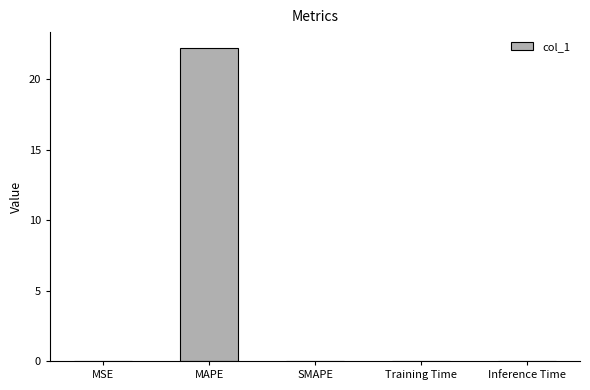

The value at Training Time is 0.0. True or false?

True